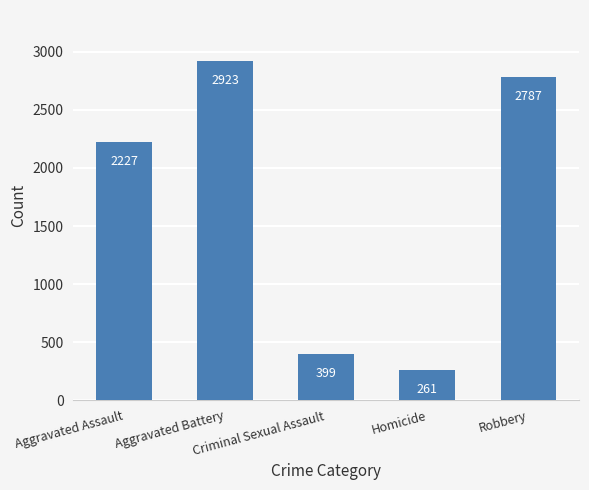

How many data points are less than 2227?

2